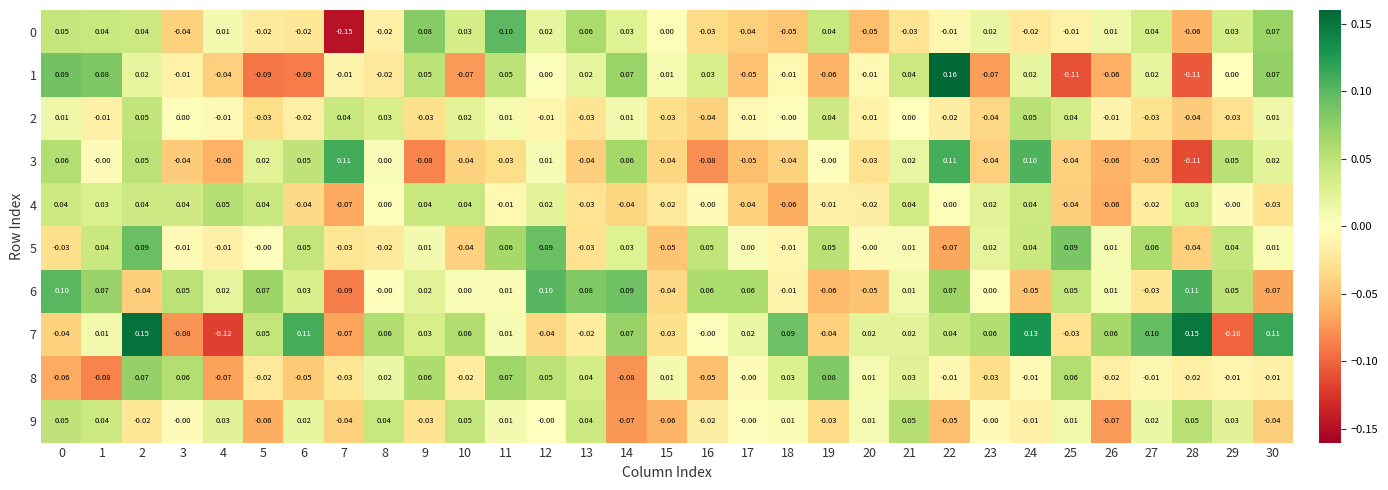

Is the value of 3 at 4 greater than the value of 0 at 16?

No